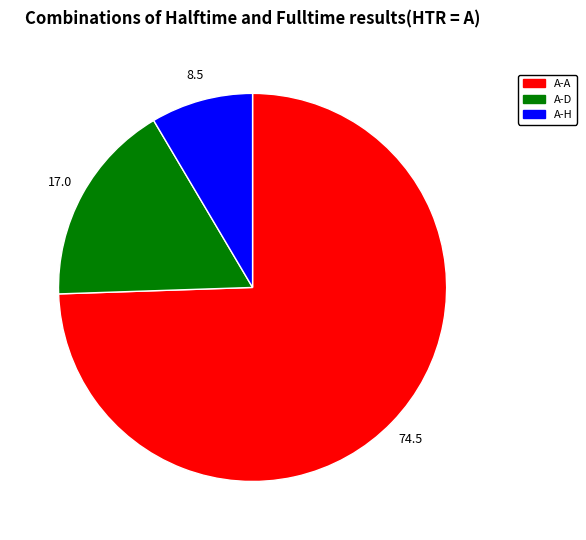

Does any single category account for the majority?

Yes